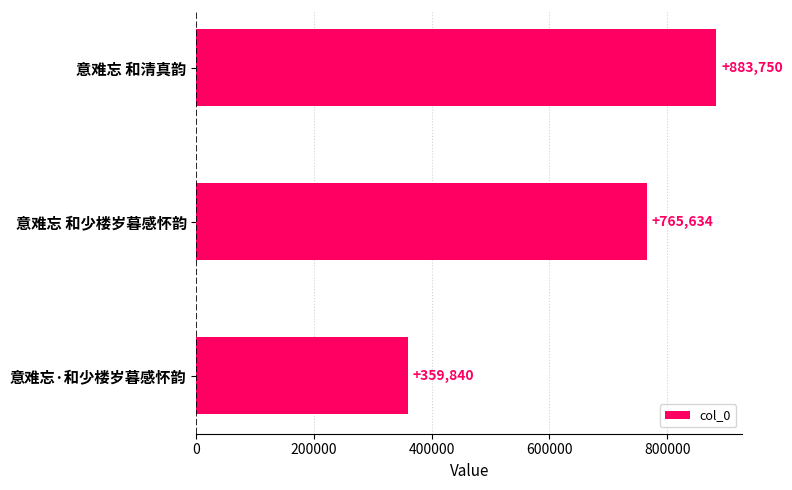

What is the minimum value shown in the chart?

359840